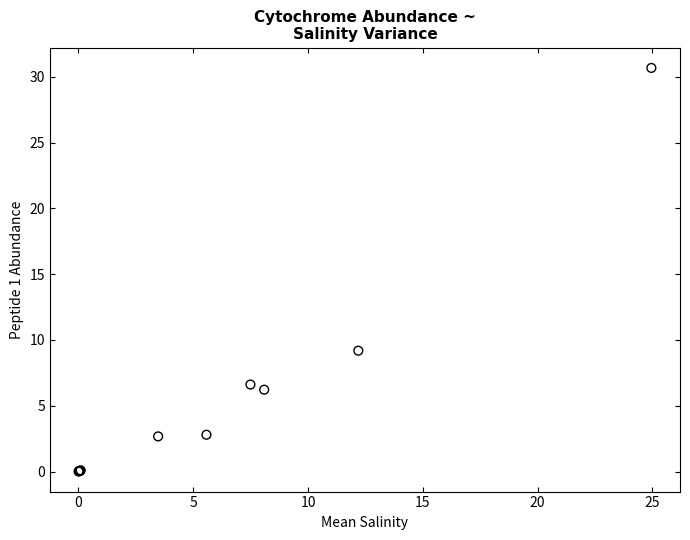

What Y value in the scatter plot is closest to 15?

9.2